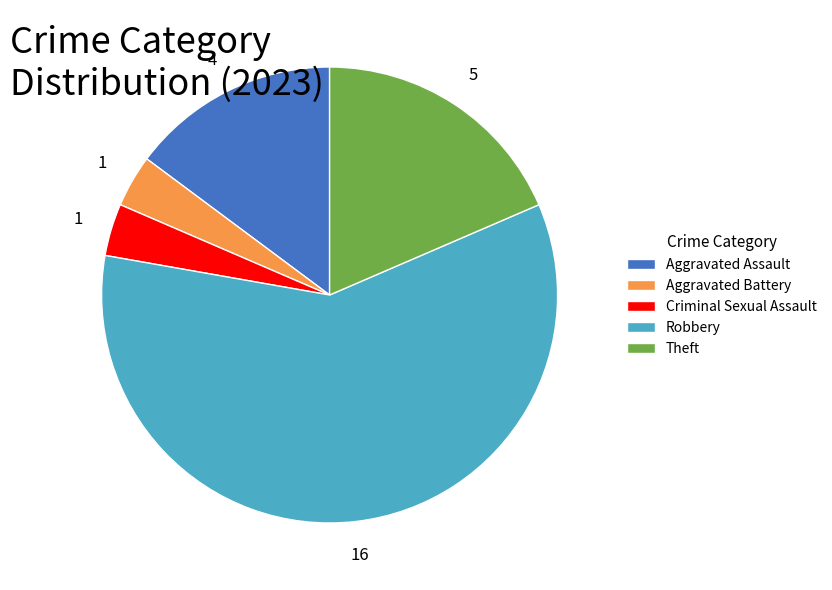

Do Theft and Criminal Sexual Assault together represent more than half of the pie?

No